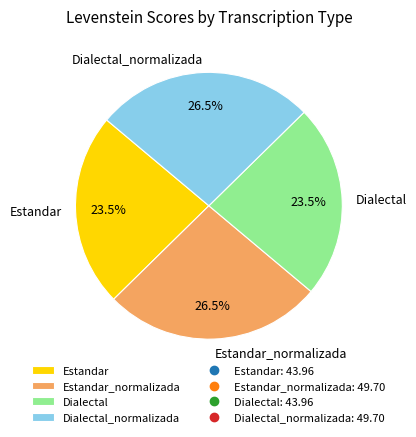

How much of the chart is everything except Estandar_normalizada?

73.5%